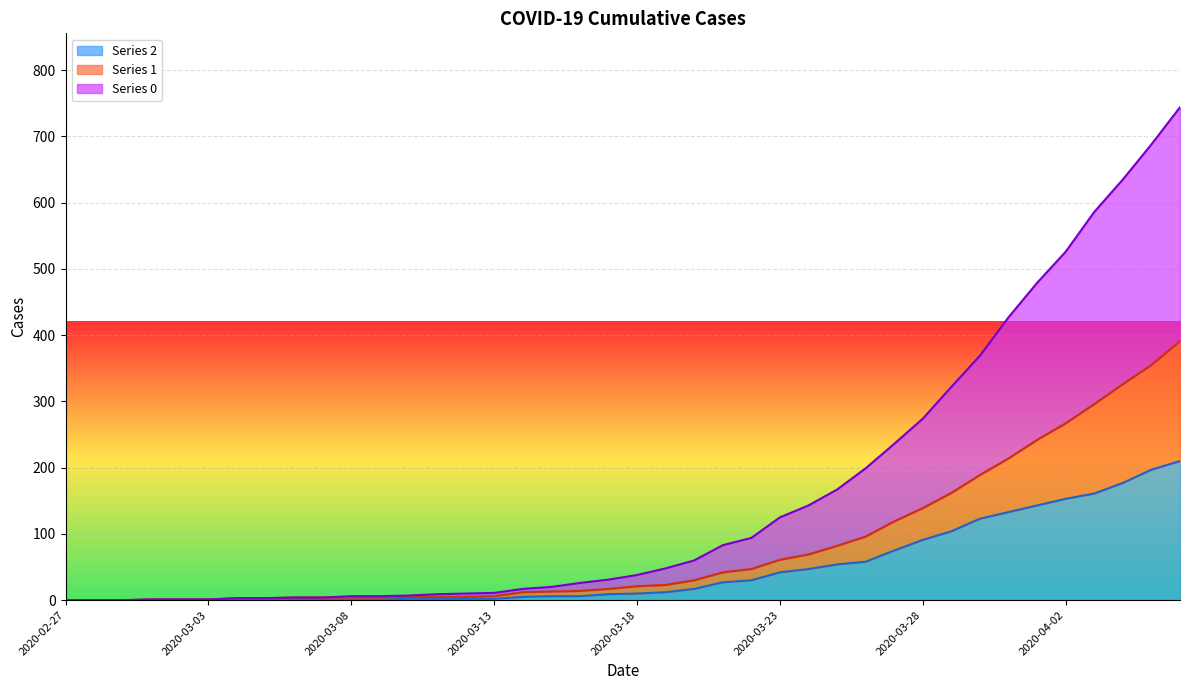

List the labels in order of 1 value, smallest first.

2020-02-27, 2020-02-28, 2020-02-29, 2020-03-01, 2020-03-02, 2020-03-03, 2020-03-04, 2020-03-05, 2020-03-06, 2020-03-07, 2020-03-08, 2020-03-09, 2020-03-10, 2020-03-11, 2020-03-12, 2020-03-13, 2020-03-14, 2020-03-15, 2020-03-16, 2020-03-17, 2020-03-18, 2020-03-19, 2020-03-20, 2020-03-21, 2020-03-22, 2020-03-23, 2020-03-24, 2020-03-25, 2020-03-26, 2020-03-27, 2020-03-28, 2020-03-29, 2020-03-30, 2020-03-31, 2020-04-01, 2020-04-02, 2020-04-03, 2020-04-04, 2020-04-05, 2020-04-06